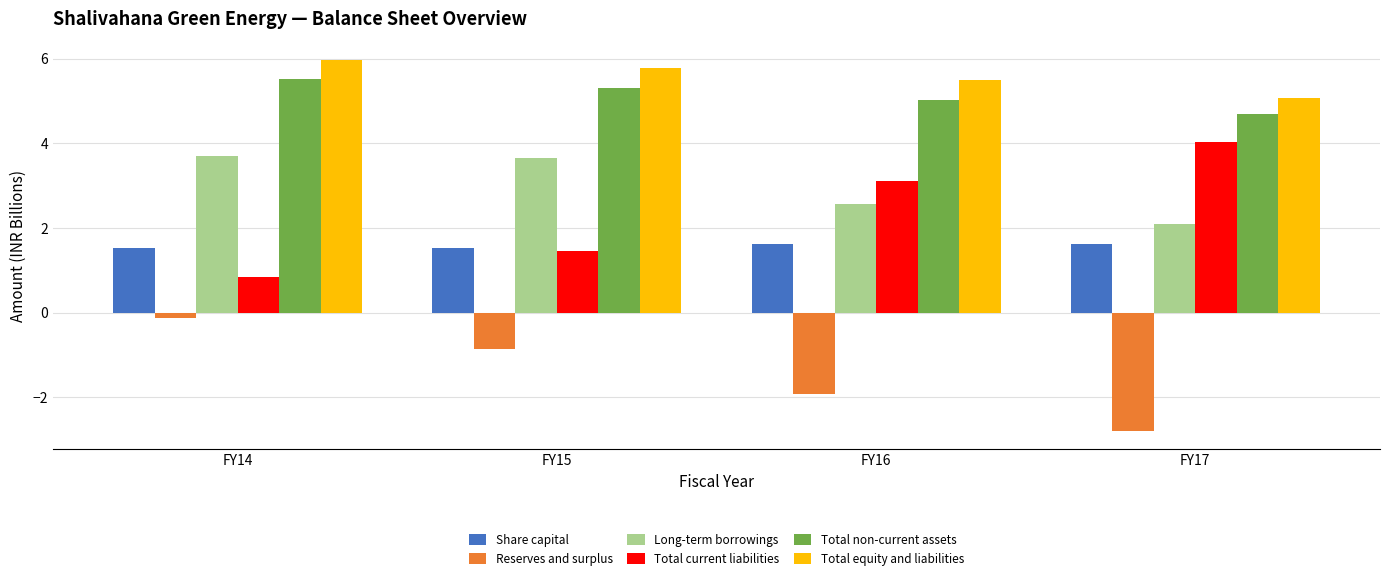

What is the total value across all series at FY16?

15.9